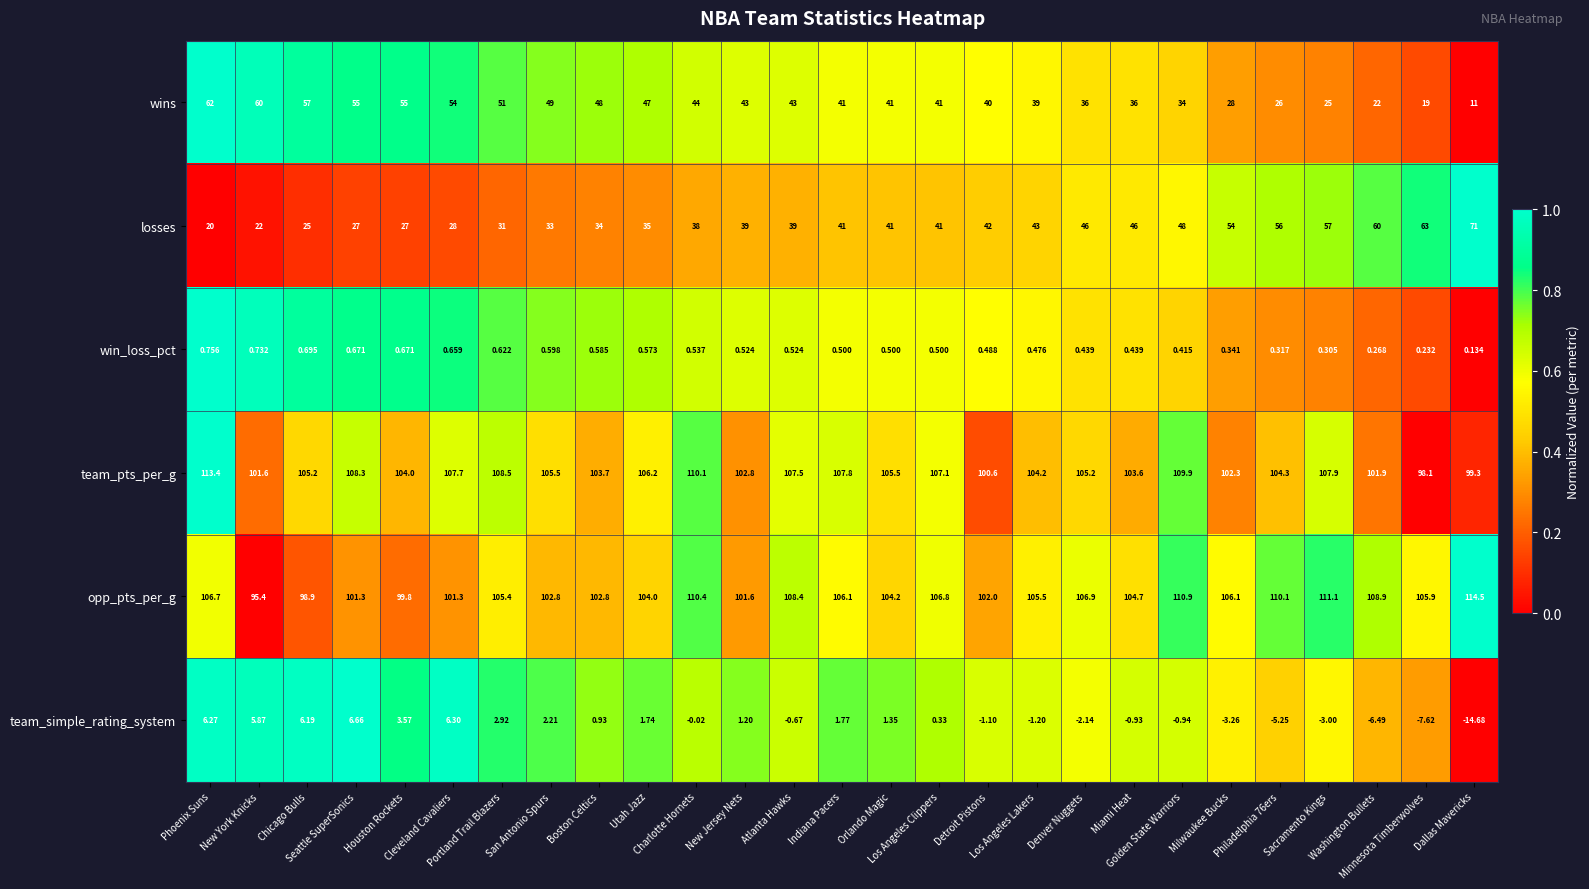

Which series has the largest total across all categories?

opp_pts_per_g